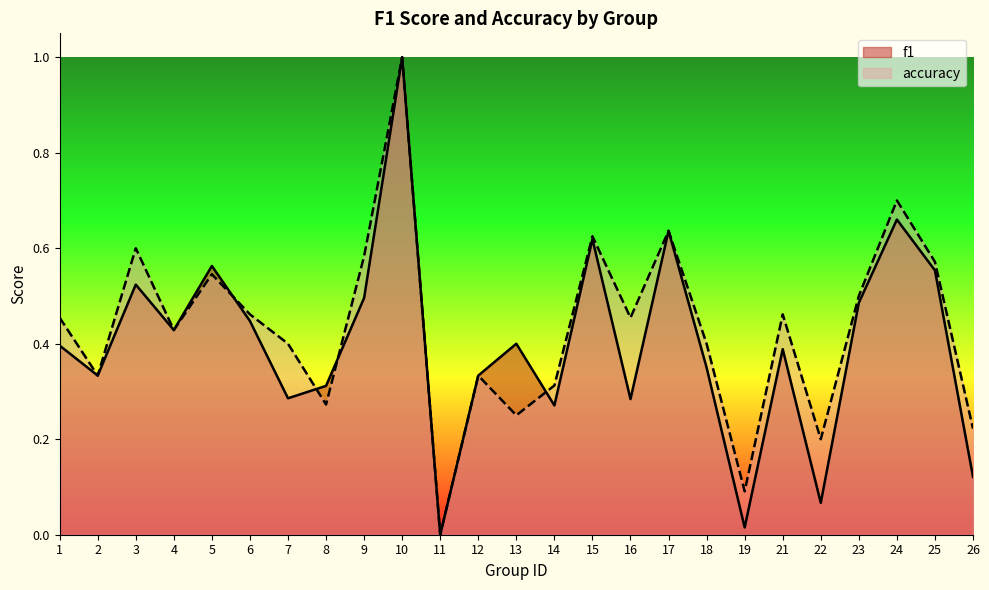

After their last crossing, which series has the higher values: accuracy or f1?

accuracy